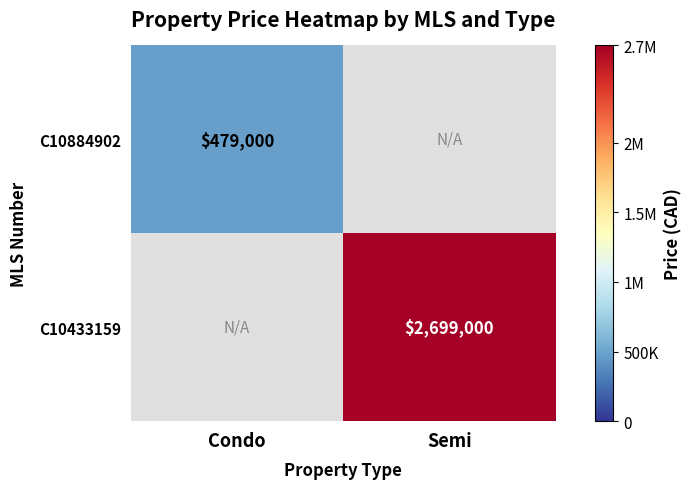

True or false: C10884902 has a value of 146549.7 at Condo.

False